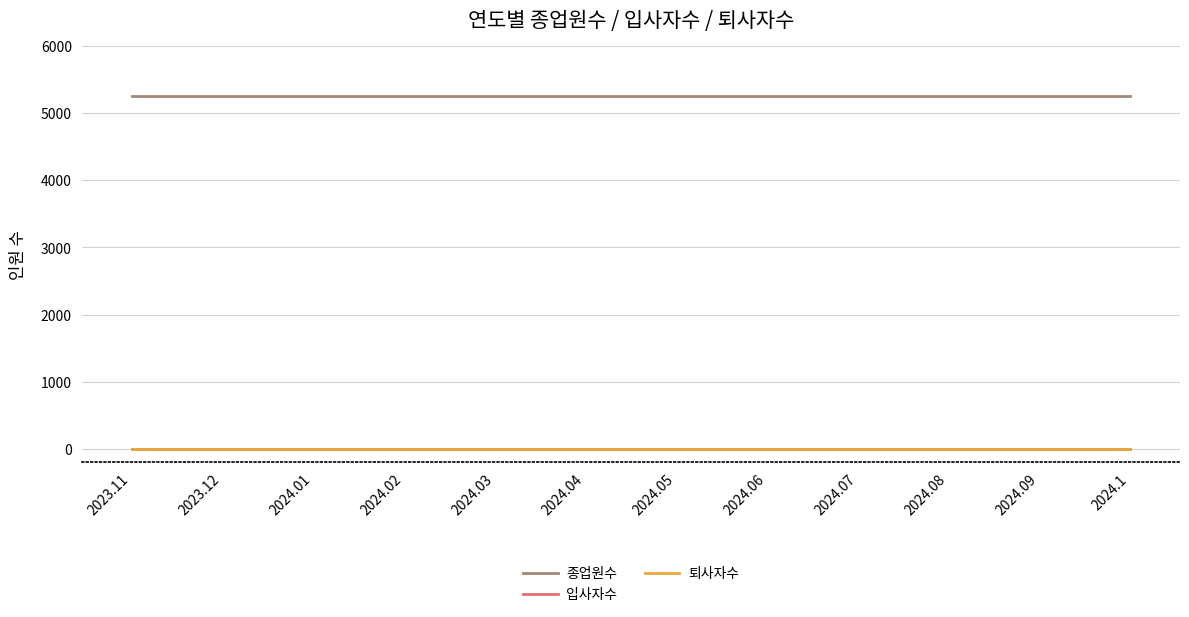

List the series in order of their peak value, highest first.

종업원수, 입사자수, 퇴사자수